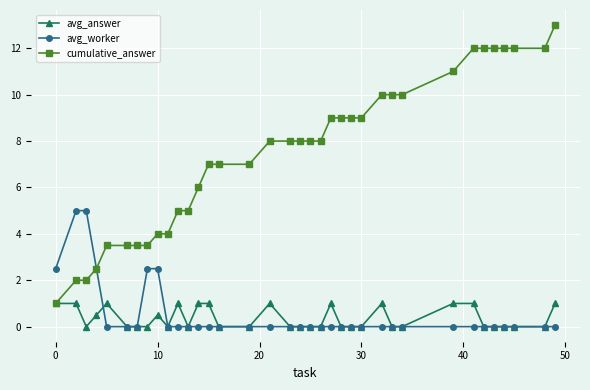

Which series has the largest total across all categories?

cumulative_answer